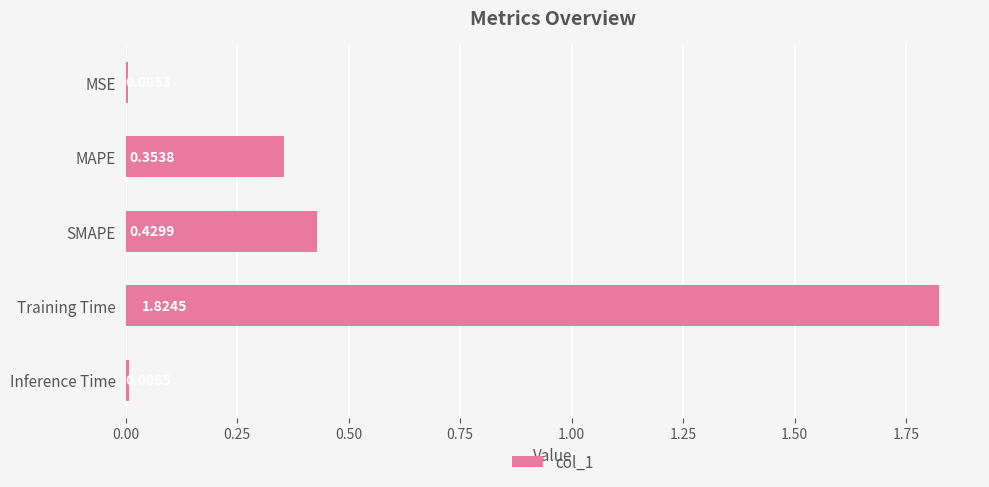

Which label corresponds to the largest value in the chart?

Training Time